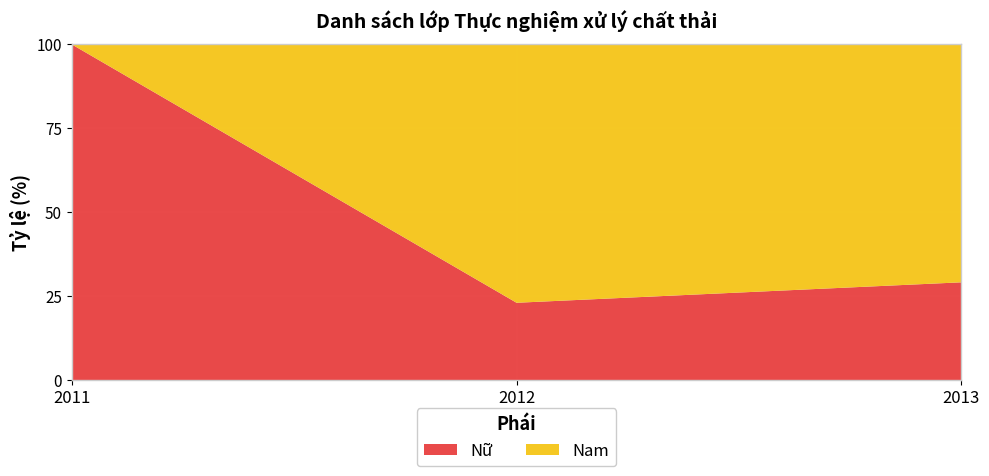

Reading left to right, transcribe the values for Nữ.

100.0	23.1	29.2